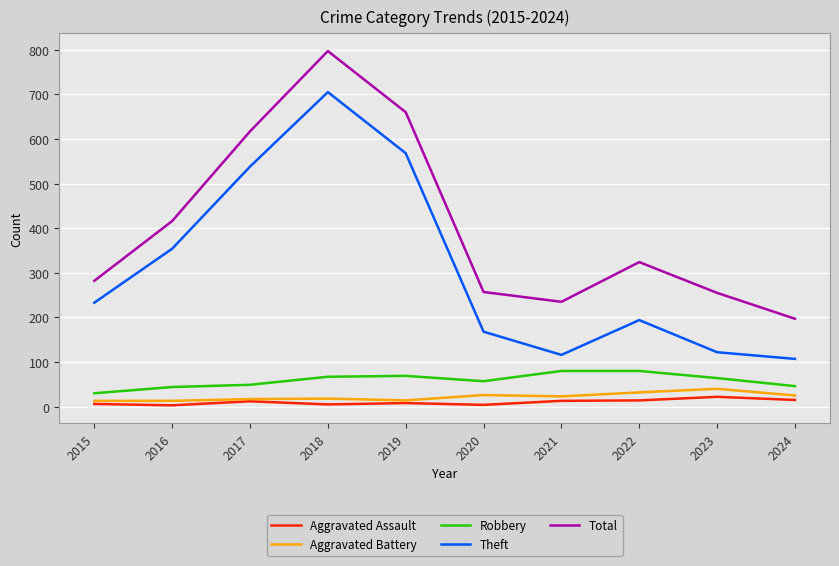

What is the difference between the maximum and minimum values in the Aggravated Assault series?

19